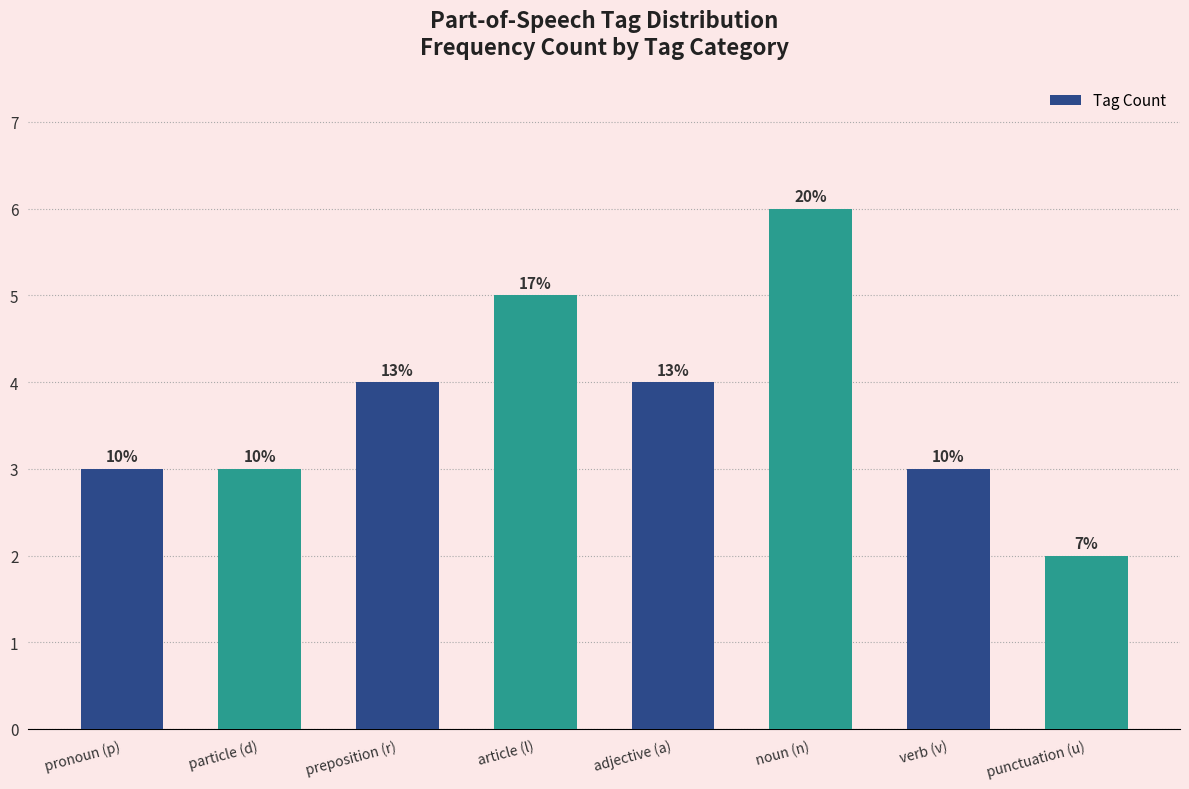

Does the chart contain stacked bars?

No